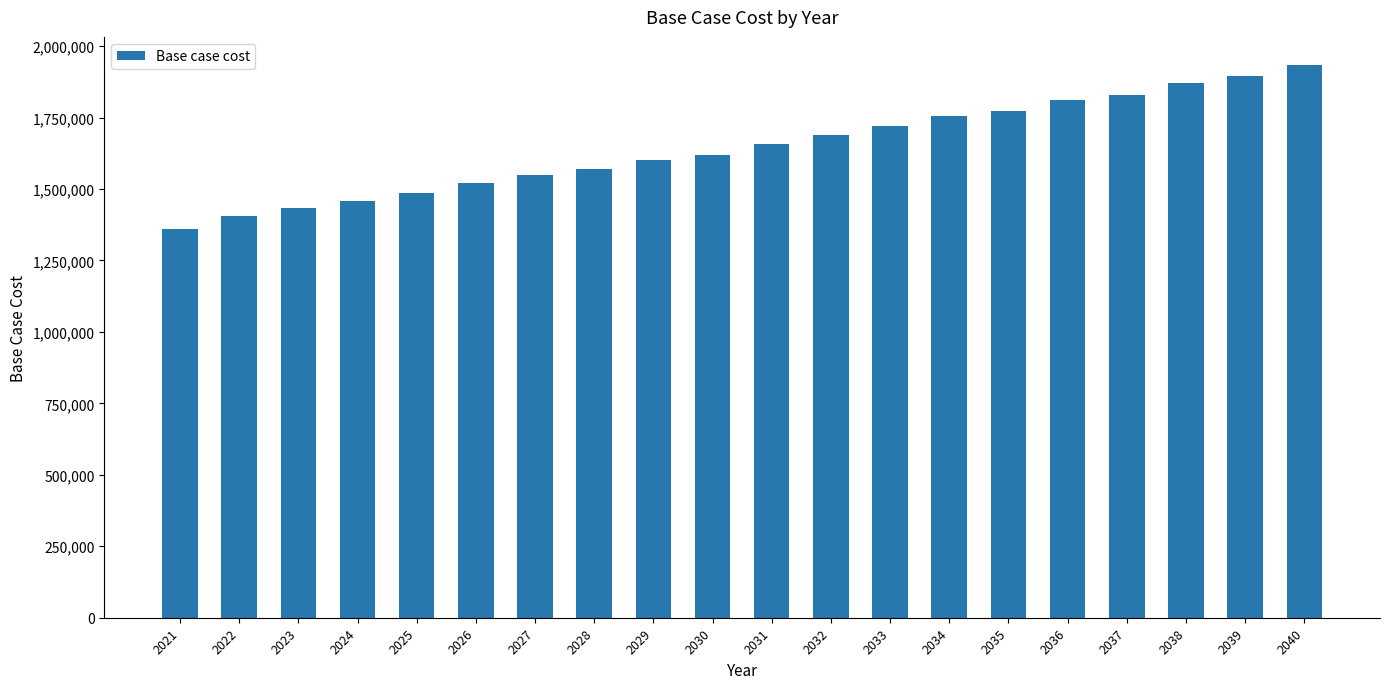

Rank the categories by value from lowest to highest.

2021, 2022, 2023, 2024, 2025, 2026, 2027, 2028, 2029, 2030, 2031, 2032, 2033, 2034, 2035, 2036, 2037, 2038, 2039, 2040